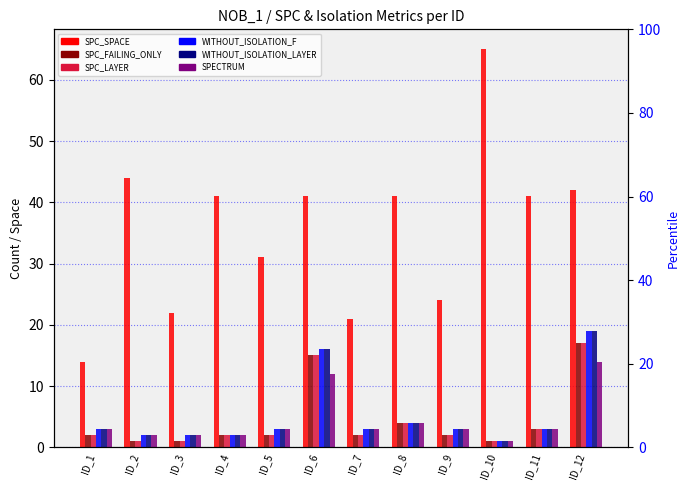

What are all the series names shown in the legend?

SPC_SPACE, SPC_FAILING_ONLY, SPC_LAYER, WITHOUT_ISOLATION_F, WITHOUT_ISOLATION_LAYER, SPECTRUM